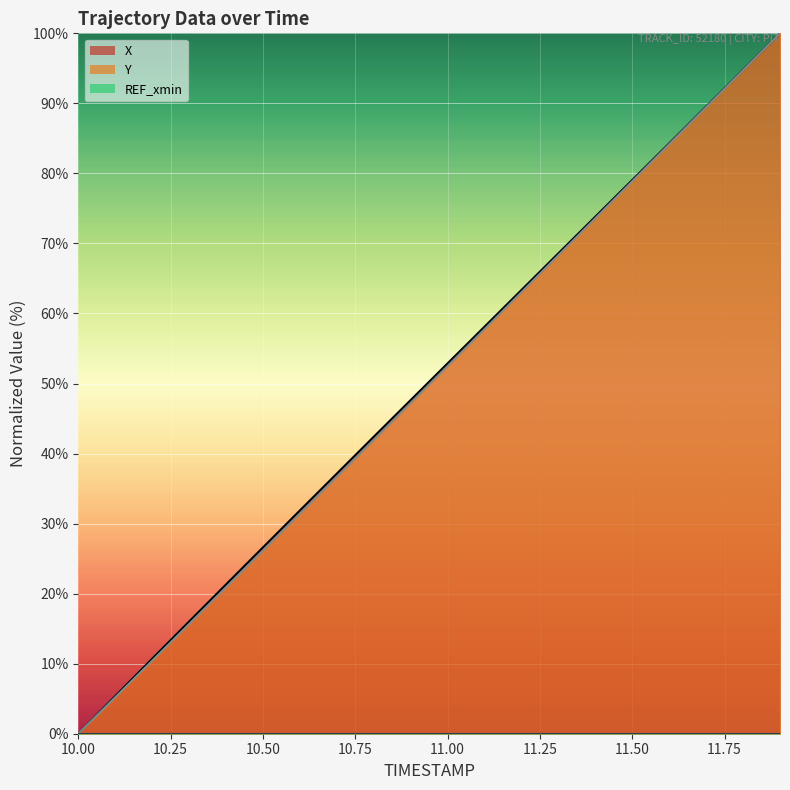

How many values in X are above zero?

19